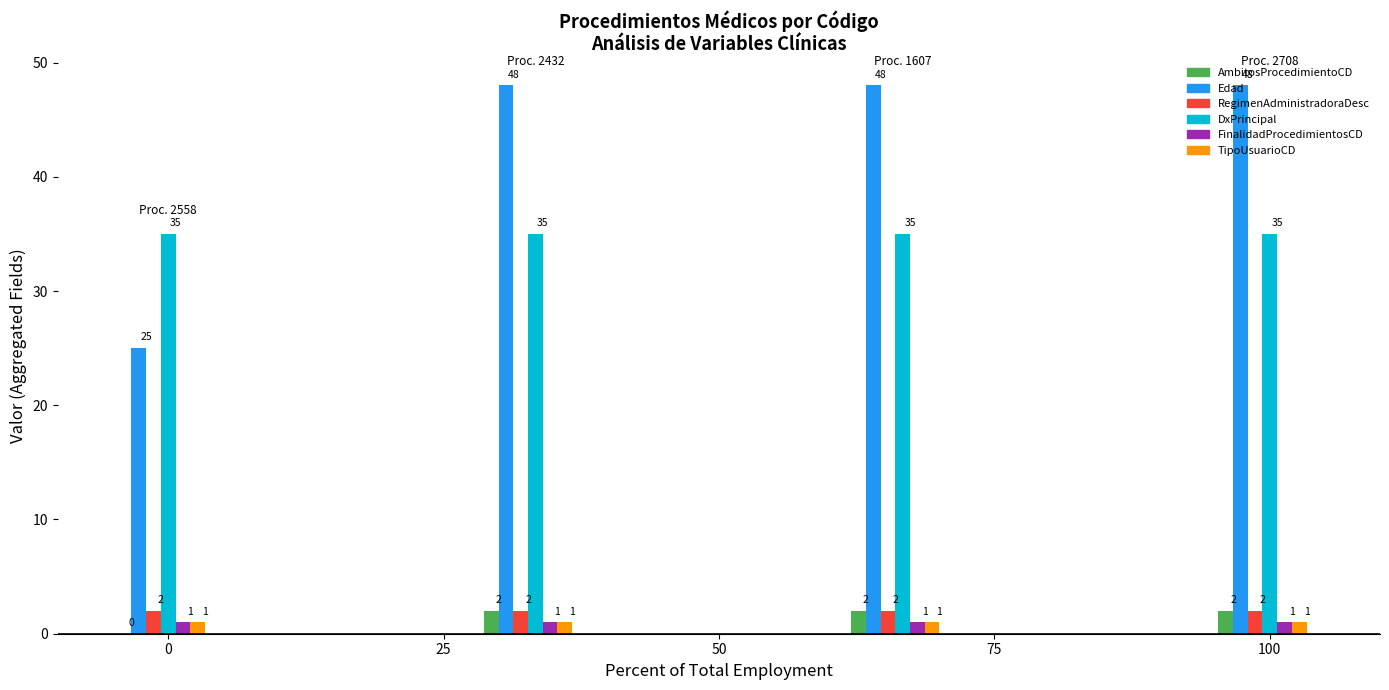

Between 2432 and 2708, which series saw the biggest shift?

AmbitosProcedimientoCD